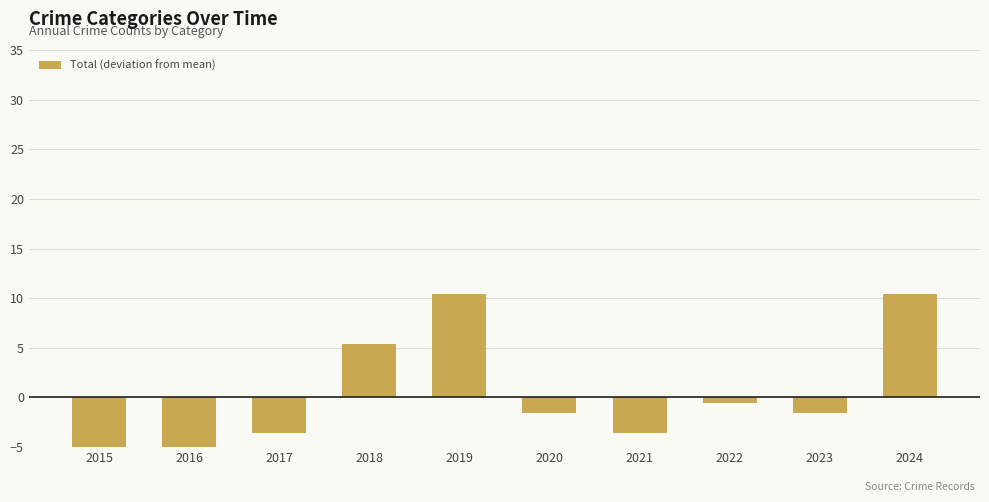

Rank the categories by value from highest to lowest.

2019, 2024, 2018, 2022, 2020, 2023, 2017, 2021, 2015, 2016